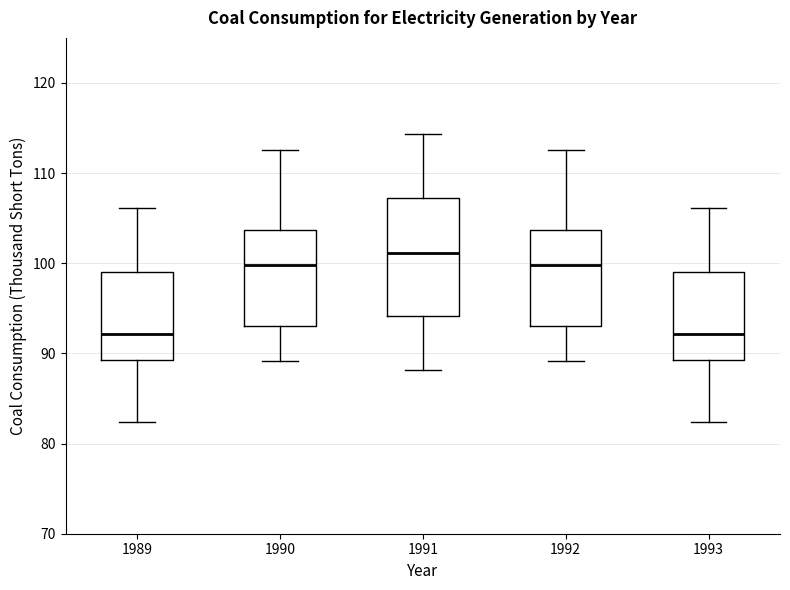

Where does the median line of the box at x = 1992 sit on the y-axis? The values are not printed on the chart, so give them approximately, as read against the axis.

100